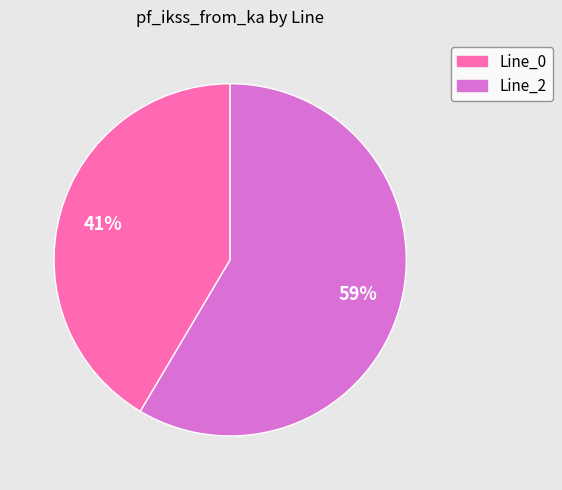

To the nearest percent, what portion does Line_0 represent?

41%